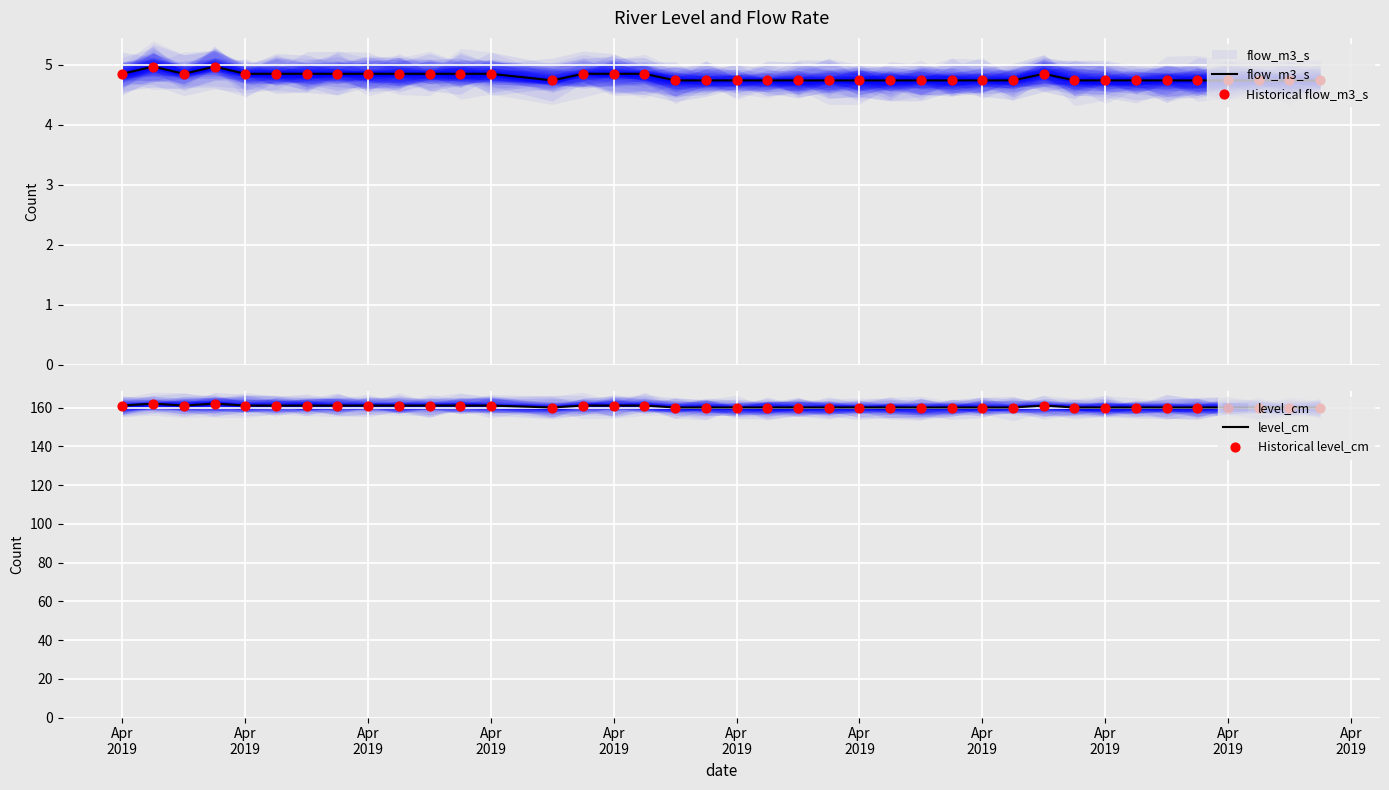

What is the total value across all series at Apr 2019?

331.7